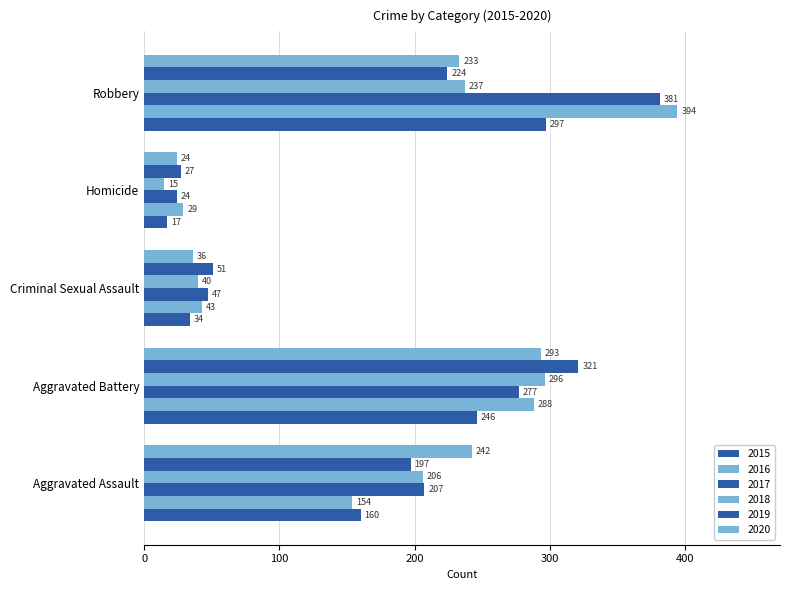

How many series are shown in this chart?

6